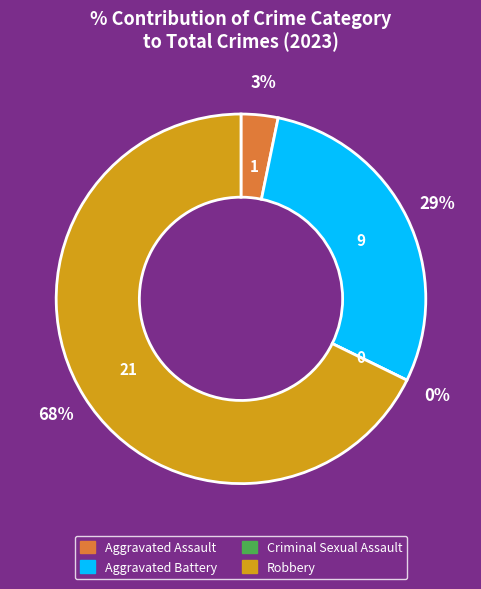

Do Criminal Sexual Assault and Aggravated Assault together represent more than half of the pie?

No